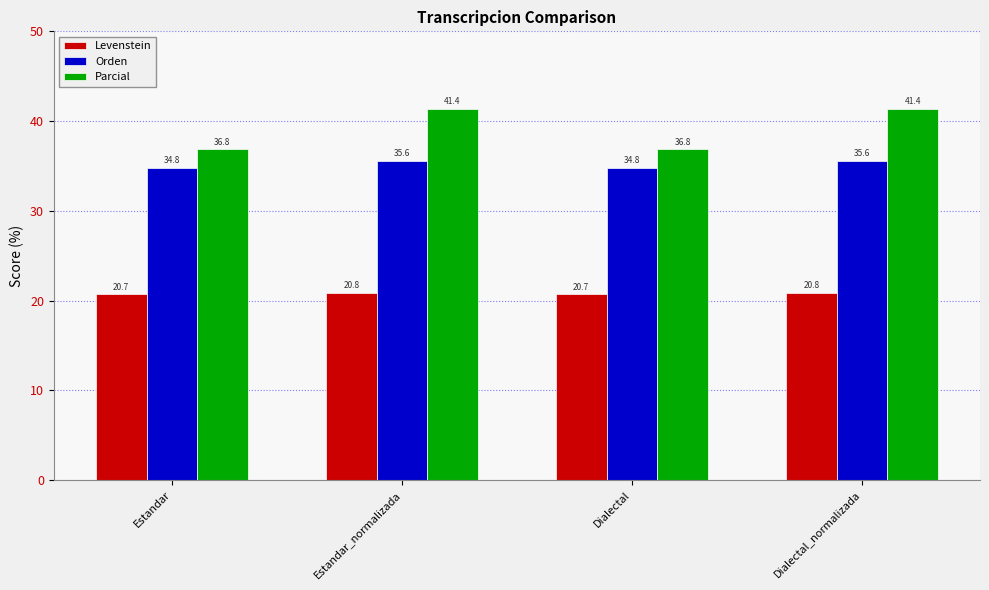

The value of Orden at Estandar_normalizada is 56.7. True or false?

False